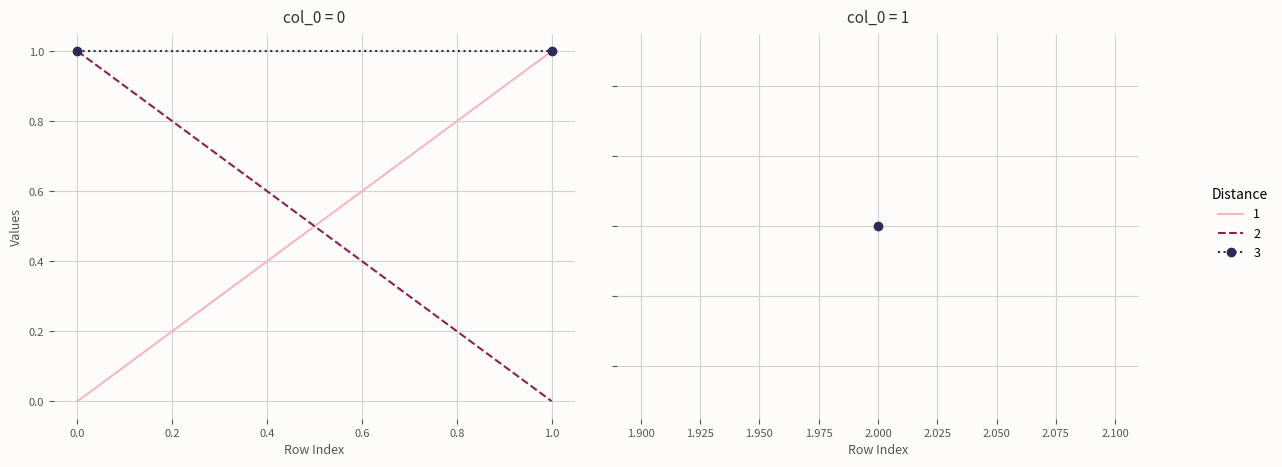

Where is col_2 nearest to the value 0?

1